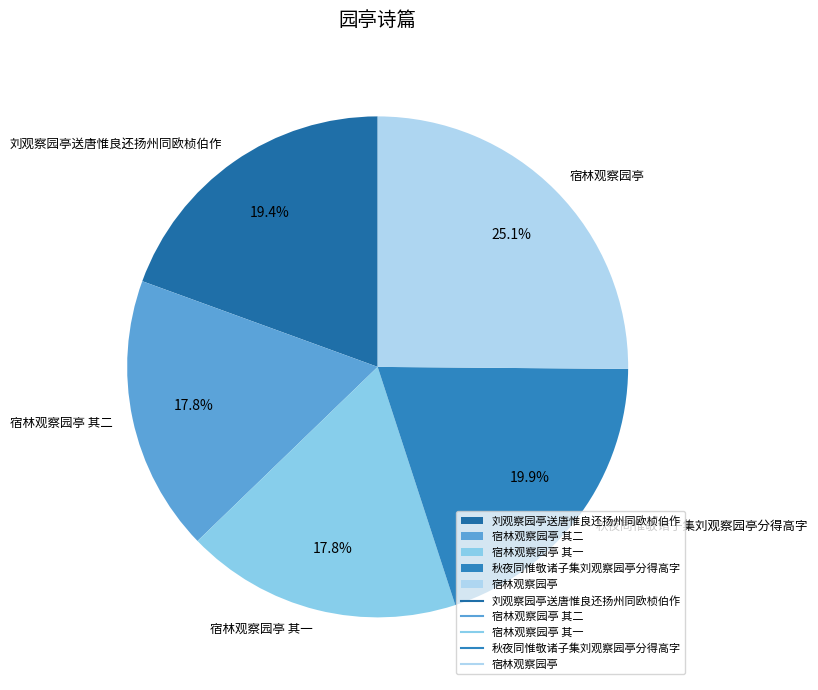

Is 宿林观察园亭 the majority of the pie?

No